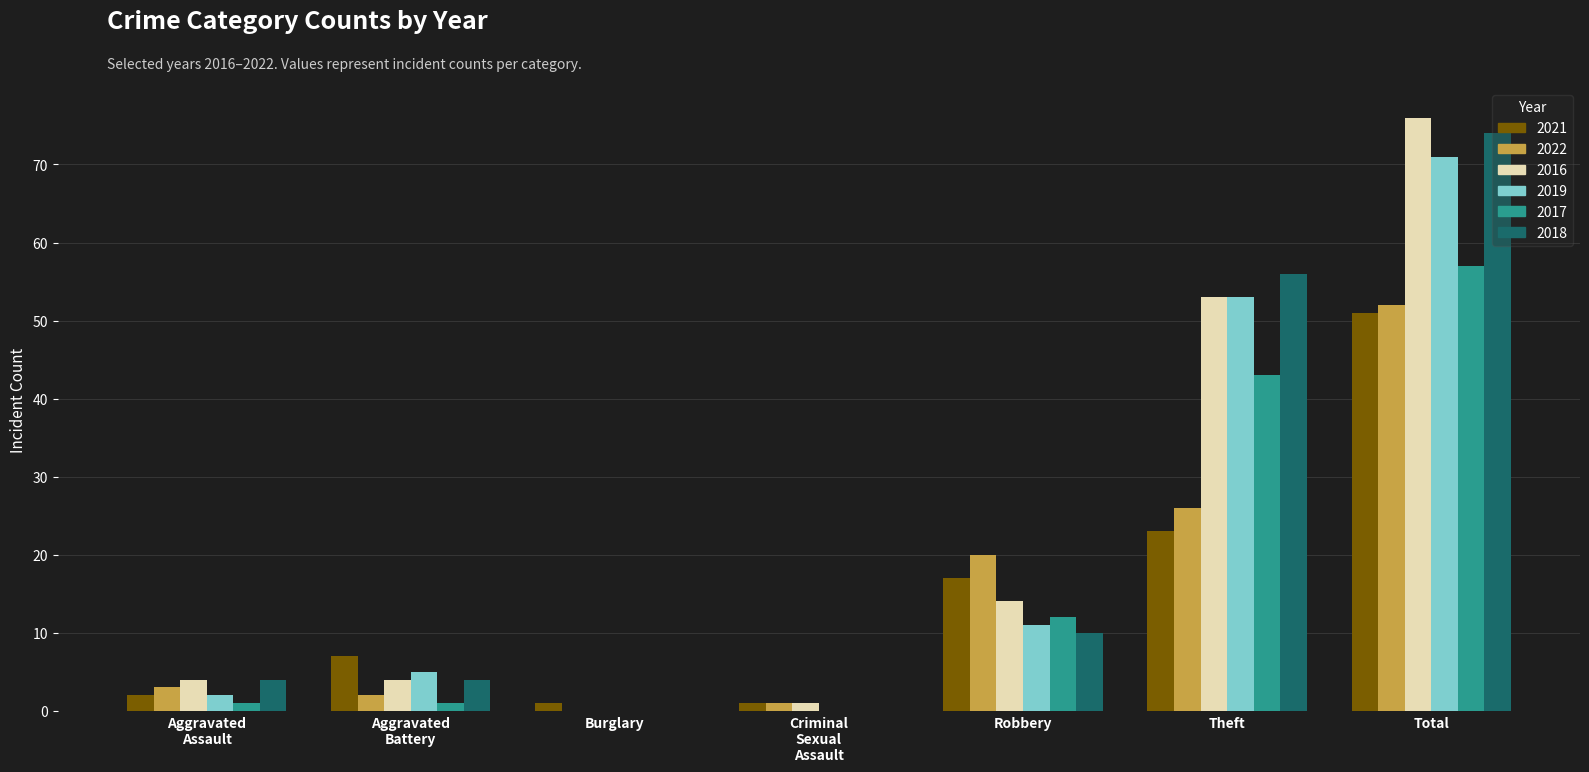

At which label does 2019 reach its peak?

Total